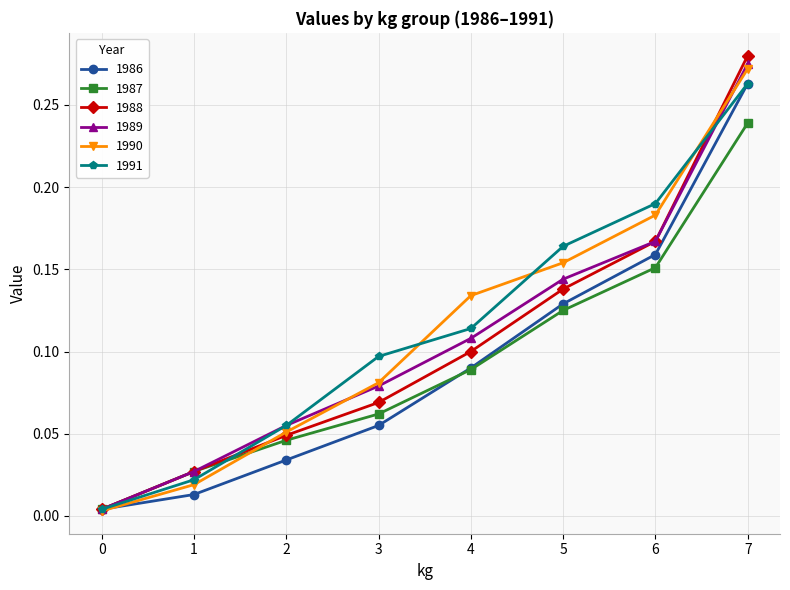

True or false: 1991 has more than 1 points higher than both neighbors.

False